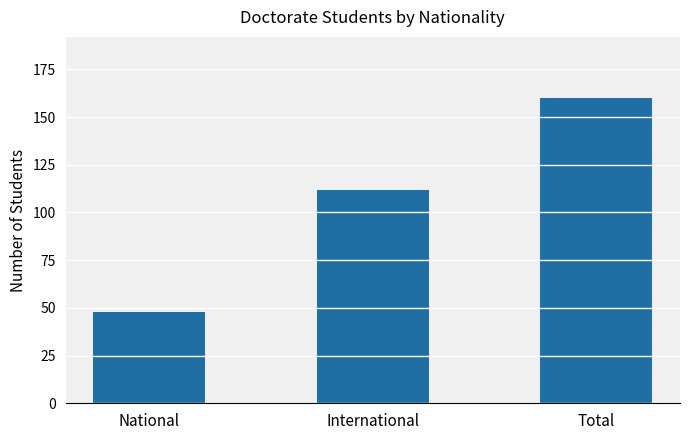

The value at International is 181. True or false?

False